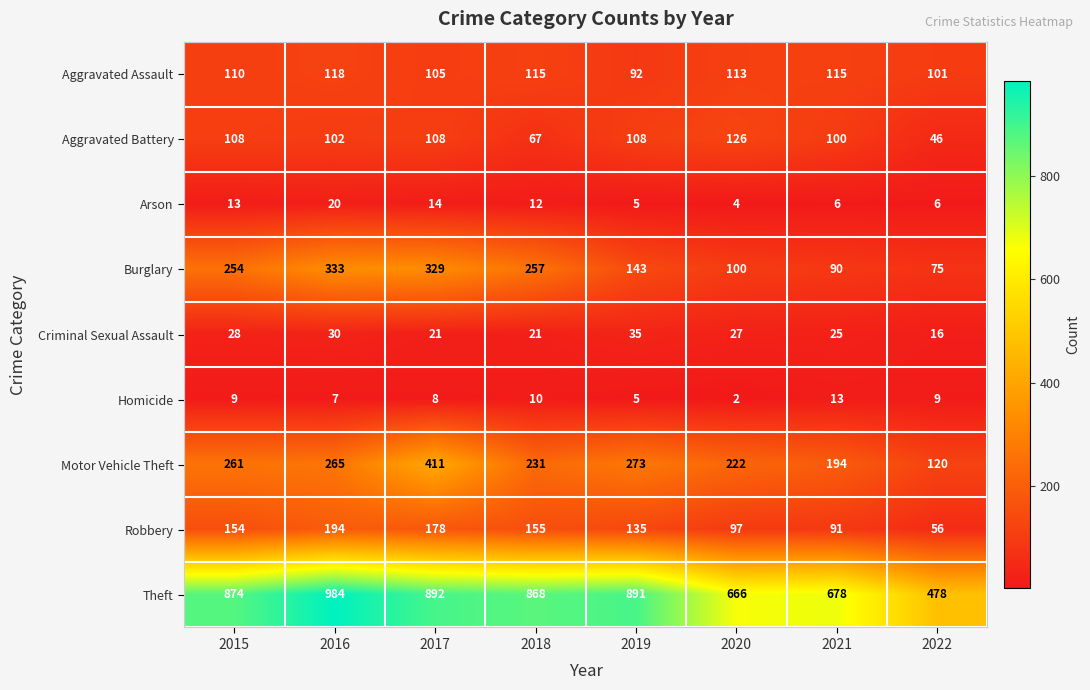

At which label does Aggravated Assault reach its peak?

2016